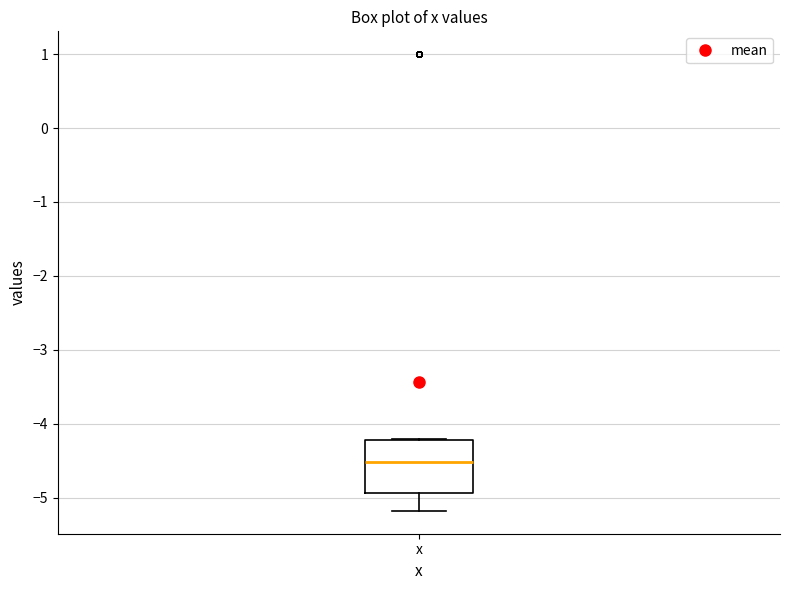

Where does the median line of the box for x sit on the y-axis? The values are not printed on the chart, so give them approximately, as read against the axis.

-4.5